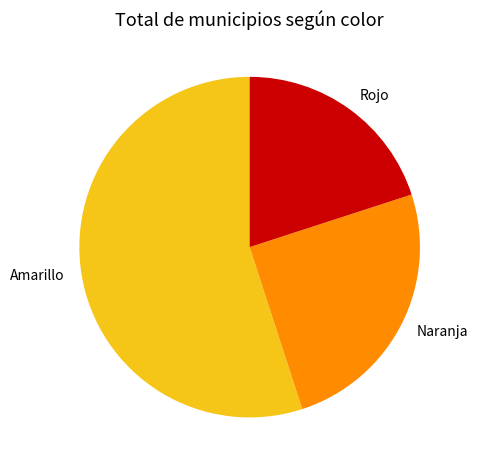

Which has a higher value, Amarillo or Naranja?

Amarillo